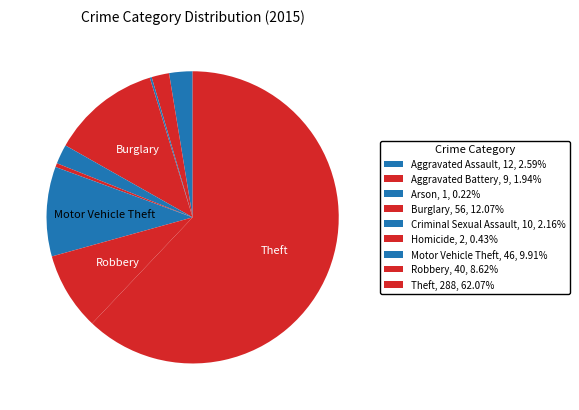

What is the smallest slice in the pie chart?

Arson